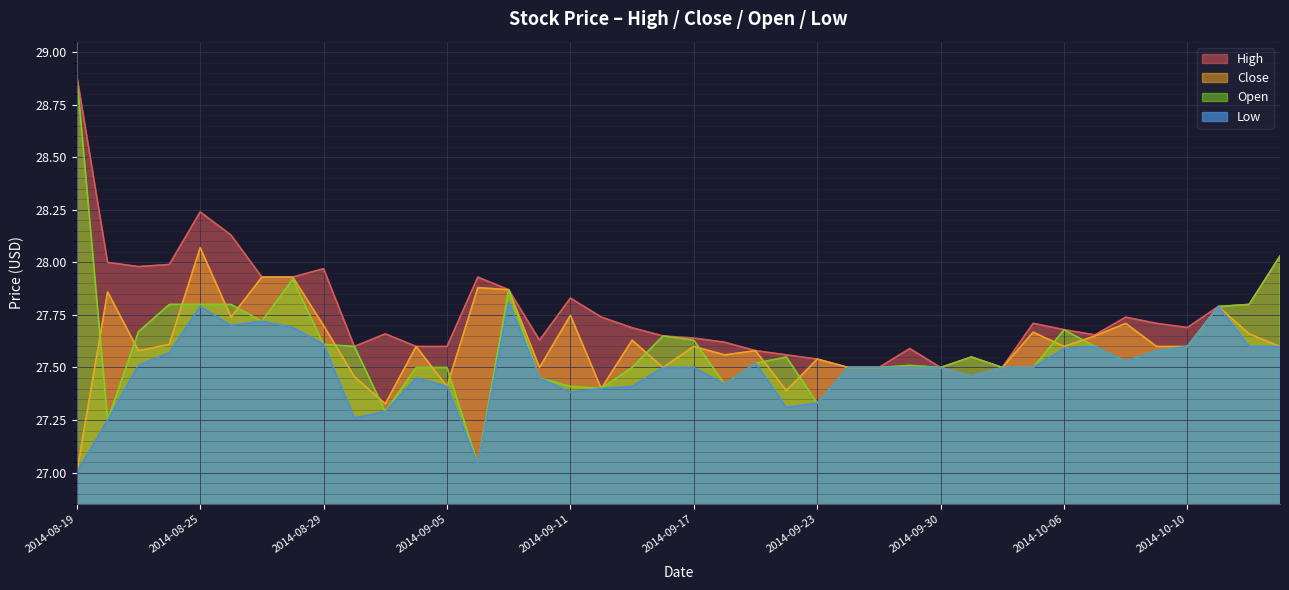

True or false: Open and Close intersect in this chart.

True